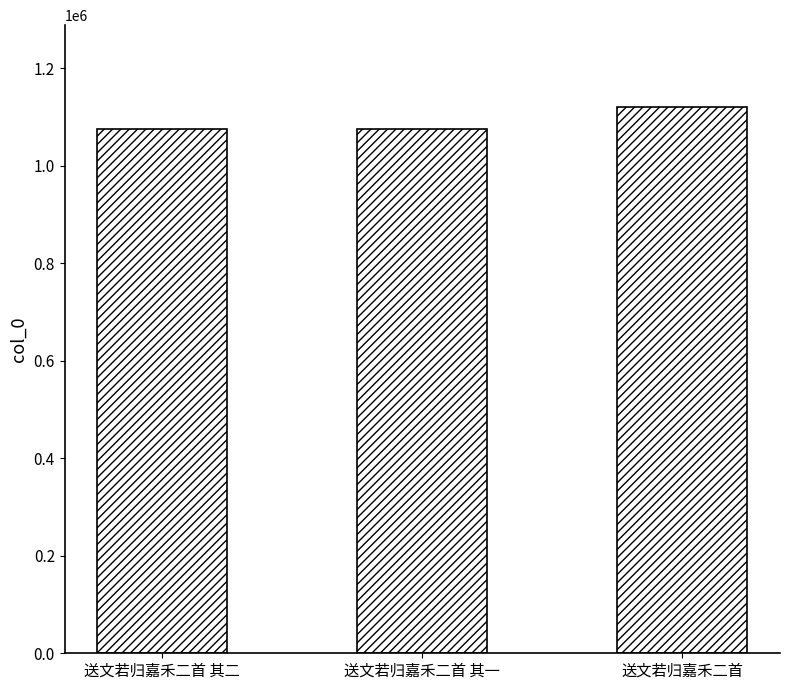

At which category does the chart reach its peak across all series?

送文若归嘉禾二首